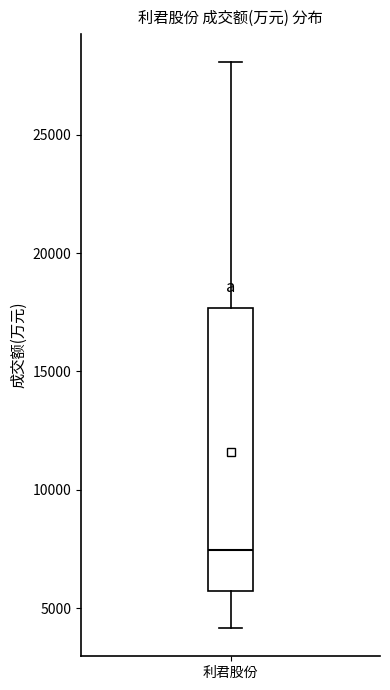

Read this box plot against the y-axis: the position of the median line, the range covered by the box, and the ends of both whiskers. The values are not printed on the chart, so give them approximately, as read against the axis.

median 7500, box 5500 to 17500, whiskers 4000 to 28000